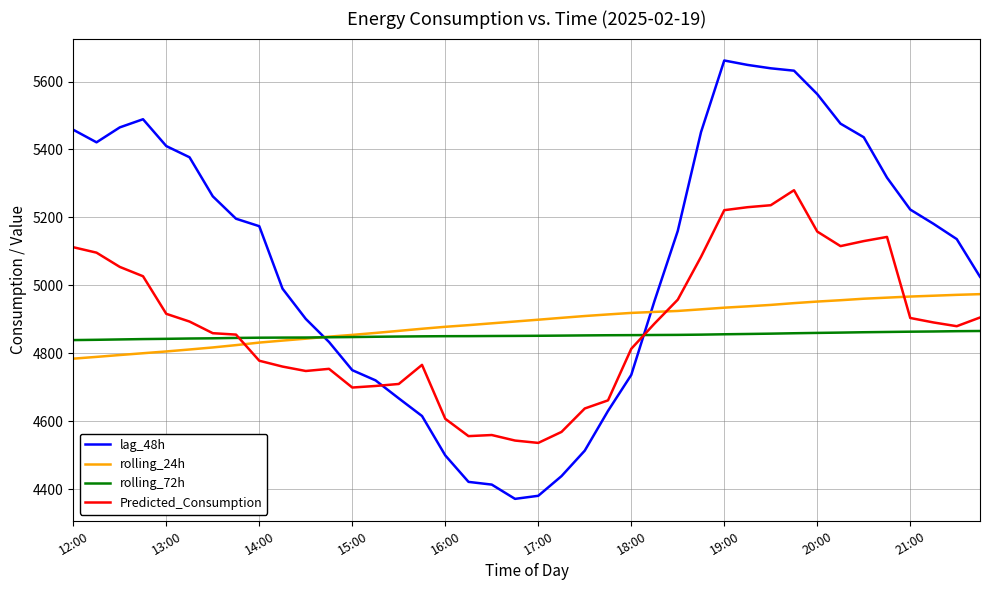

What is the difference between the second highest and second lowest values in the lag_48h series?

1269.0